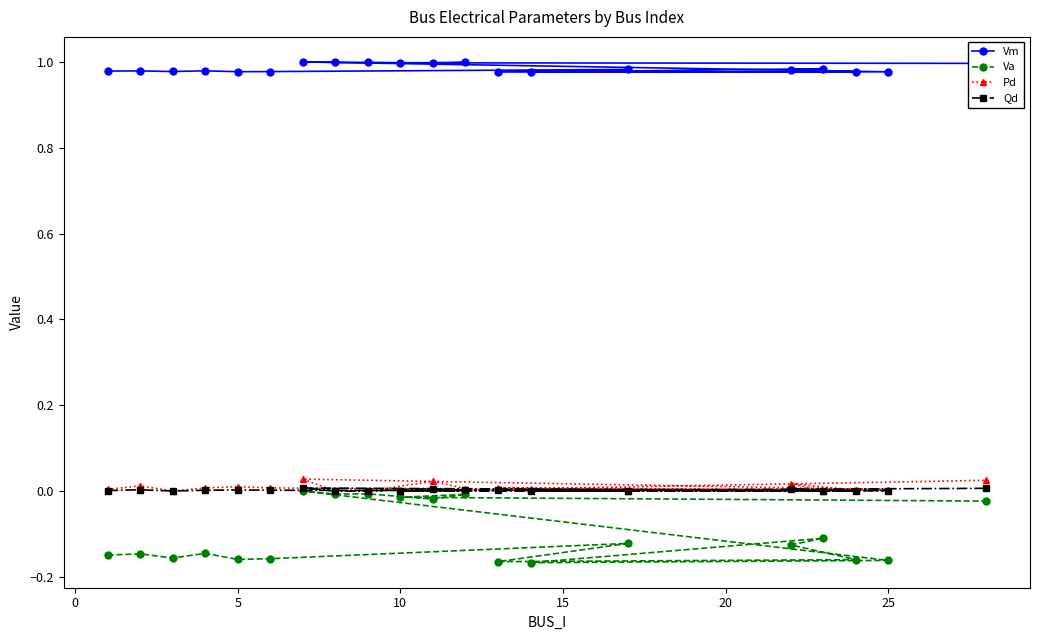

What is the sum of all Vm values?

19.7